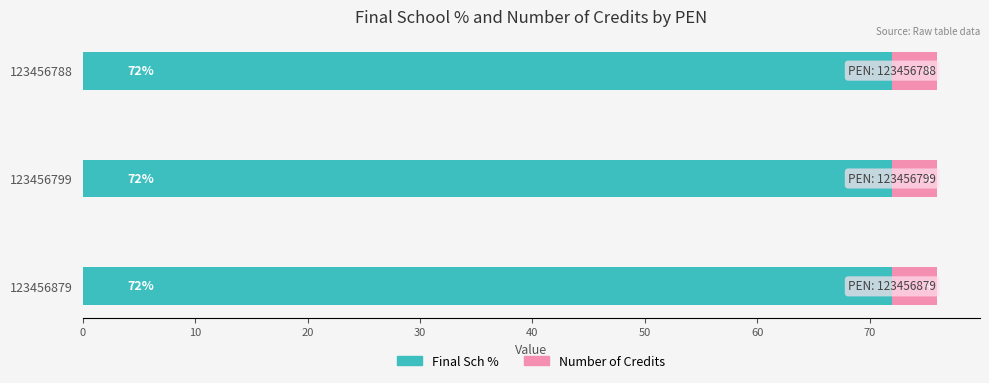

What value does the Final Sch % series have at 123456799?

72